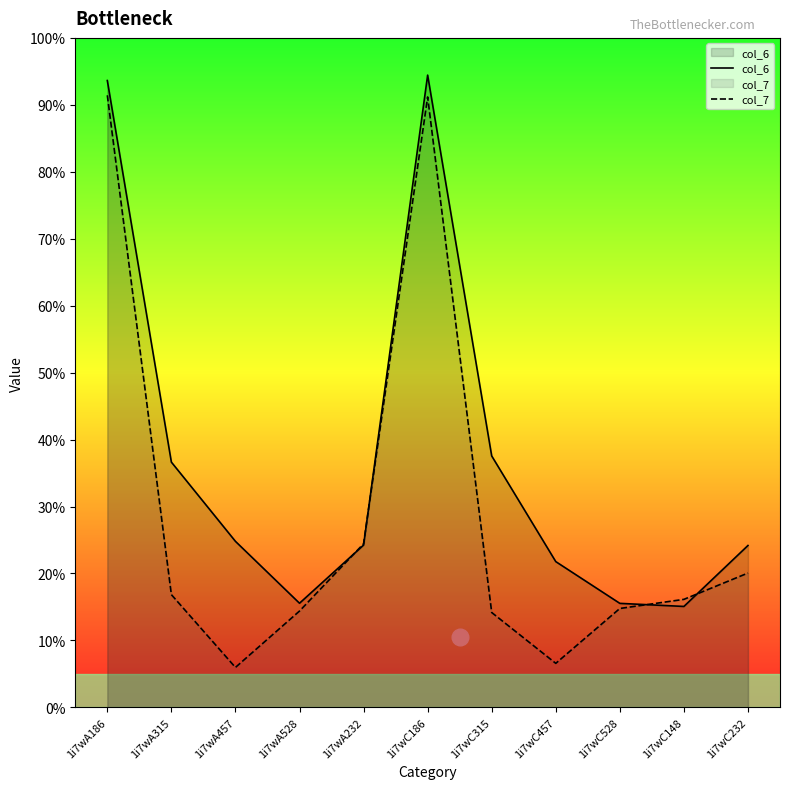

Where do col_7 and col_6 first cross each other?

1i7wA528 and 1i7wA232